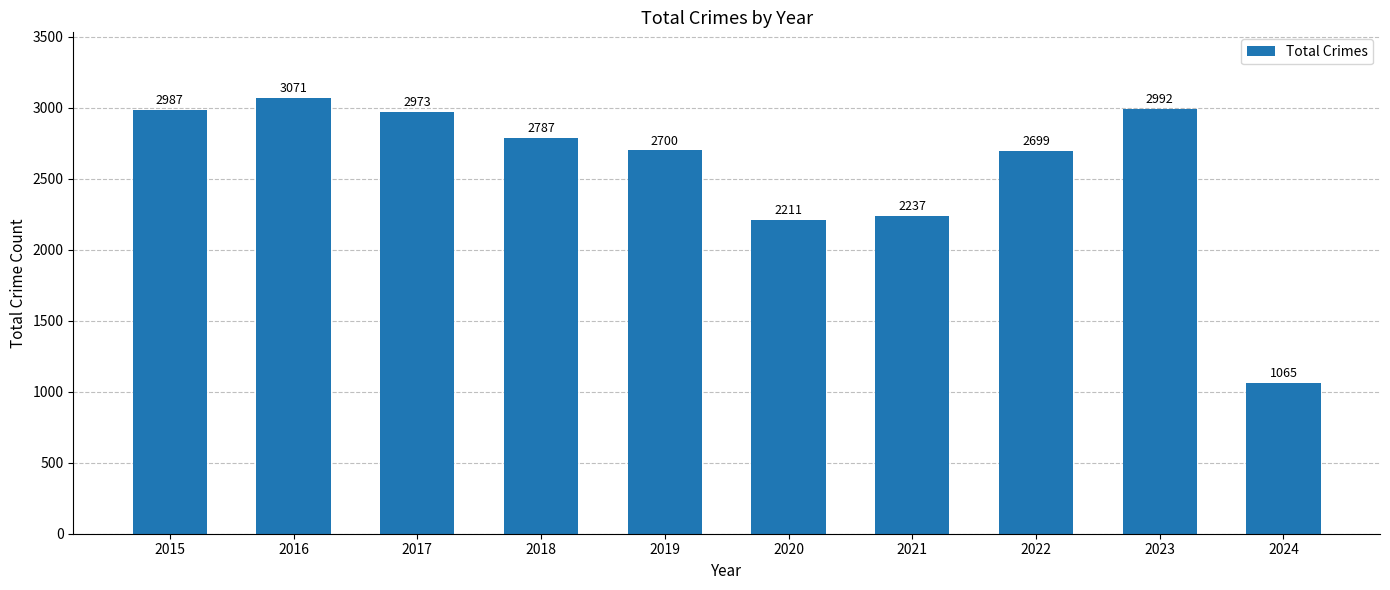

Rank the categories by value from highest to lowest.

2016, 2023, 2015, 2017, 2018, 2019, 2022, 2021, 2020, 2024